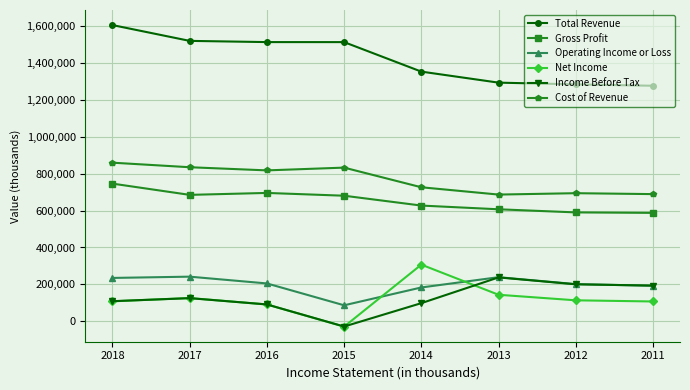

Which category has the highest value across all series?

2018